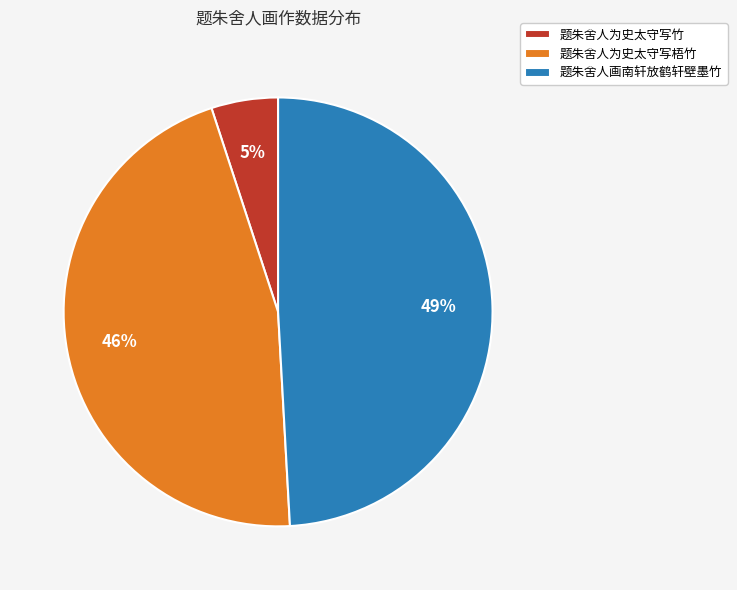

What is the largest slice in the pie chart?

题朱舍人画南轩放鹤轩壁墨竹